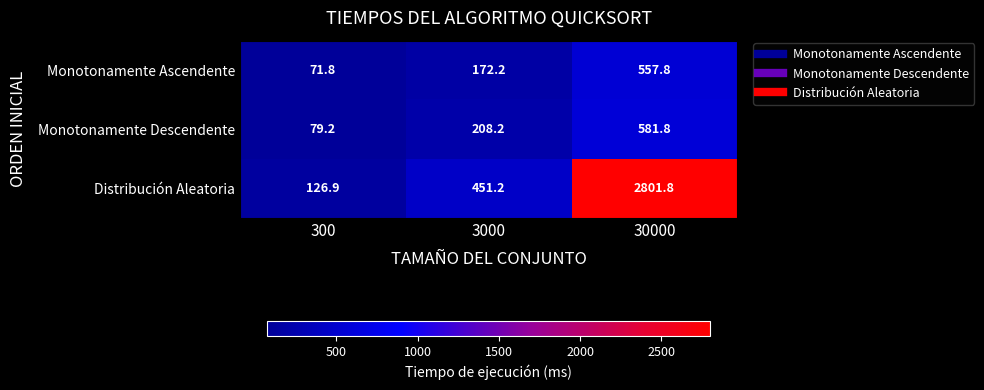

Reading left to right, transcribe all the data shown in this chart.

Monotonamente Ascendente: 300=71.8	3000=172.2	30000=557.8
Monotonamente Descendente: 300=79.2	3000=208.2	30000=581.8
Distribución Aleatoria: 300=126.9	3000=451.2	30000=2801.8